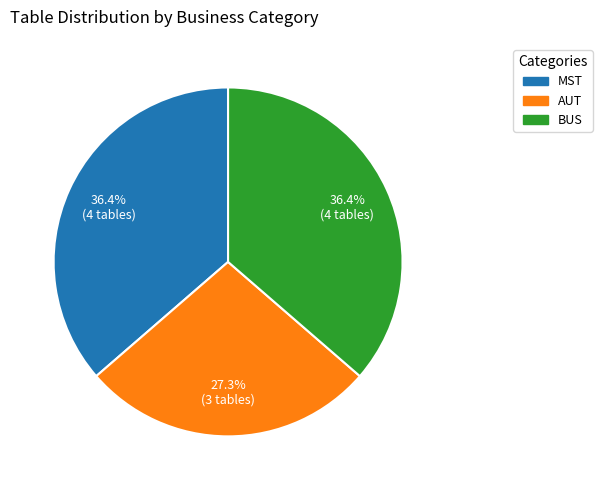

Which has a higher value, AUT or BUS?

BUS